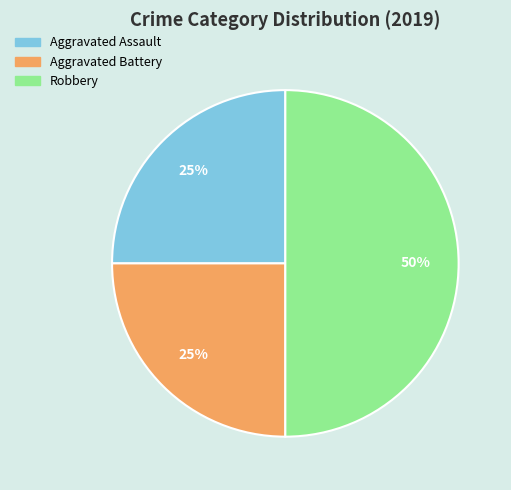

Does Aggravated Battery account for over 50% of the chart?

No